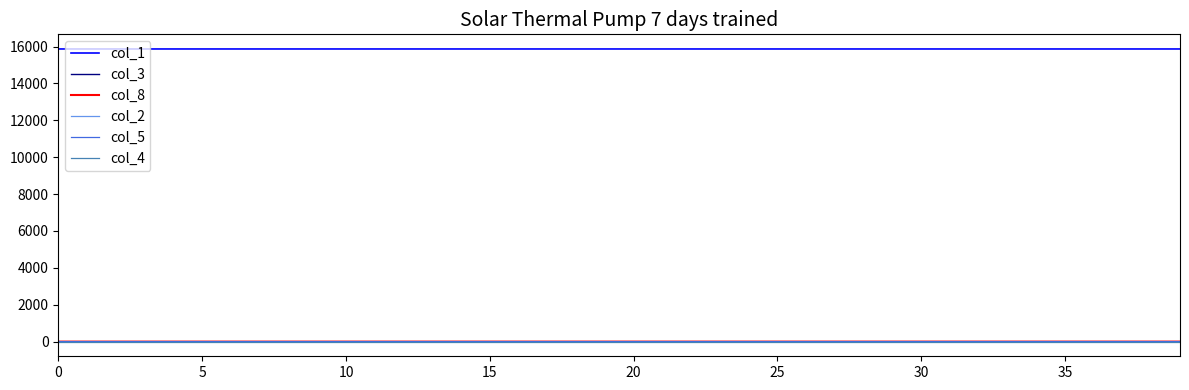

Is this an area chart (filled region under the line)?

No